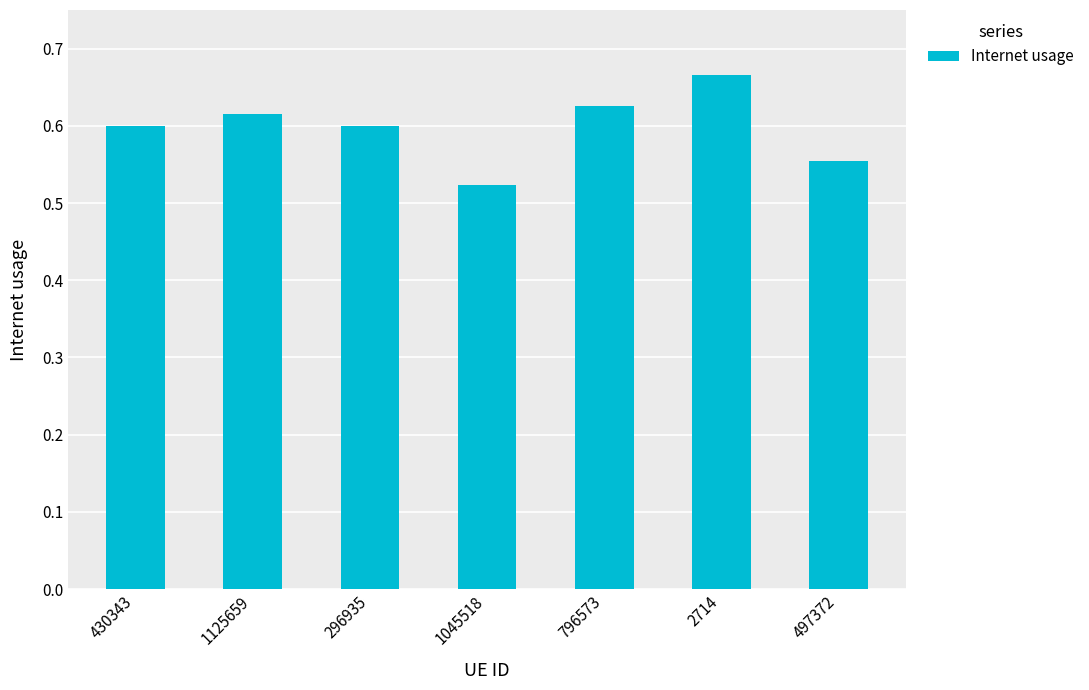

Which label corresponds to the smallest value in the chart?

1045518